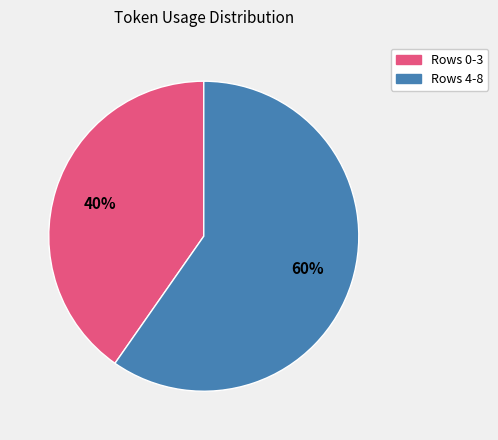

Is it true that Rows 0-3 is 50% of the pie?

False